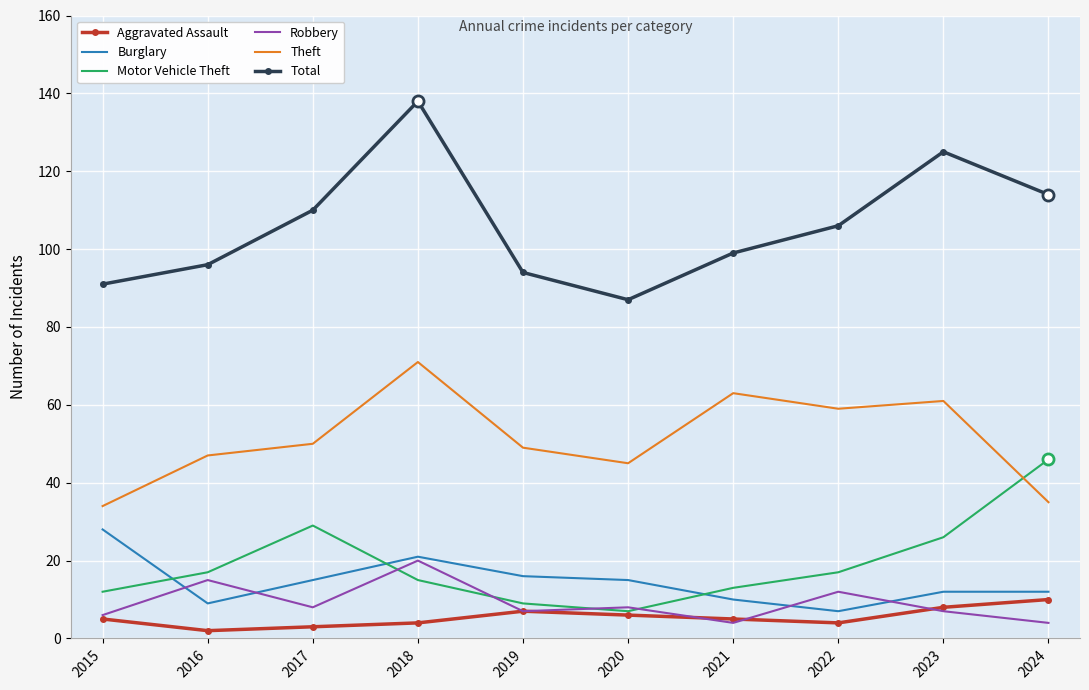

What is the minimum value for Total?

87